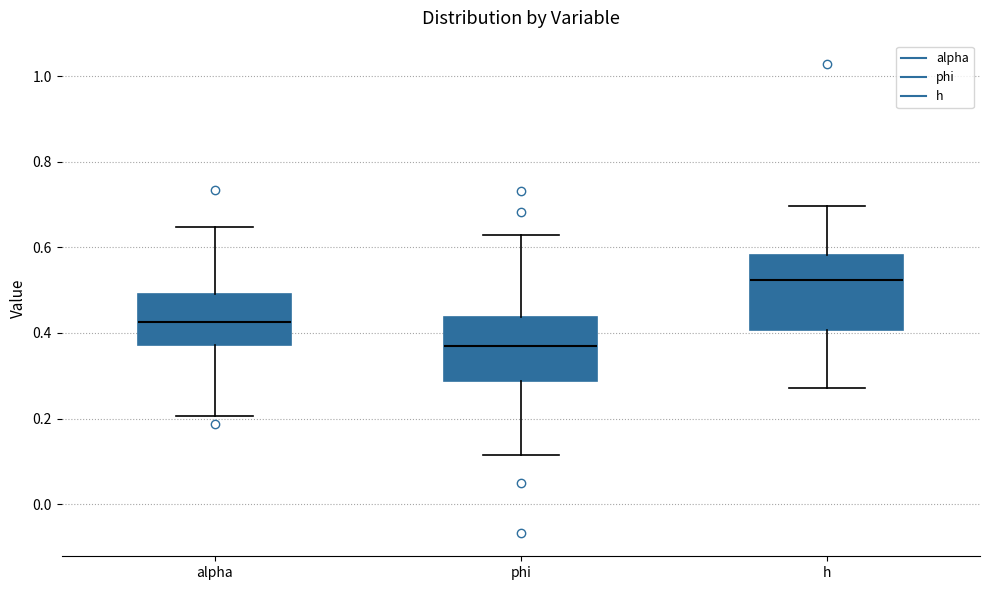

Reading left to right, read every box against the y-axis: the position of its median line, the range the box covers, and the ends of its whiskers. The values are not printed on the chart, so give them approximately, as read against the axis.

alpha: median 0.42, box 0.38 to 0.50, whiskers 0.20 to 0.64
phi: median 0.36, box 0.28 to 0.44, whiskers 0.12 to 0.62
h: median 0.52, box 0.40 to 0.58, whiskers 0.28 to 0.70